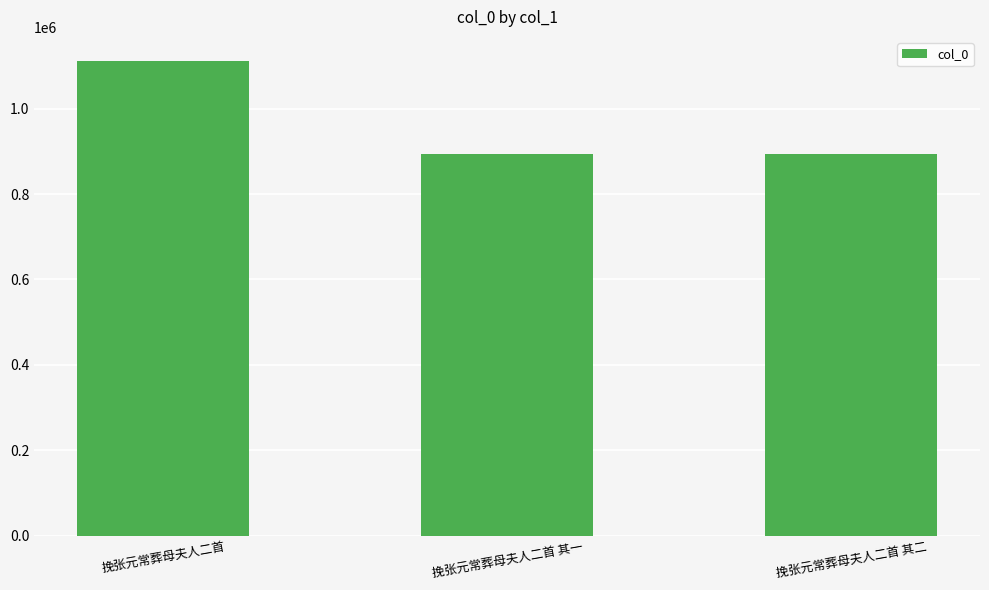

Are the bars grouped side by side (vs. stacked)?

No